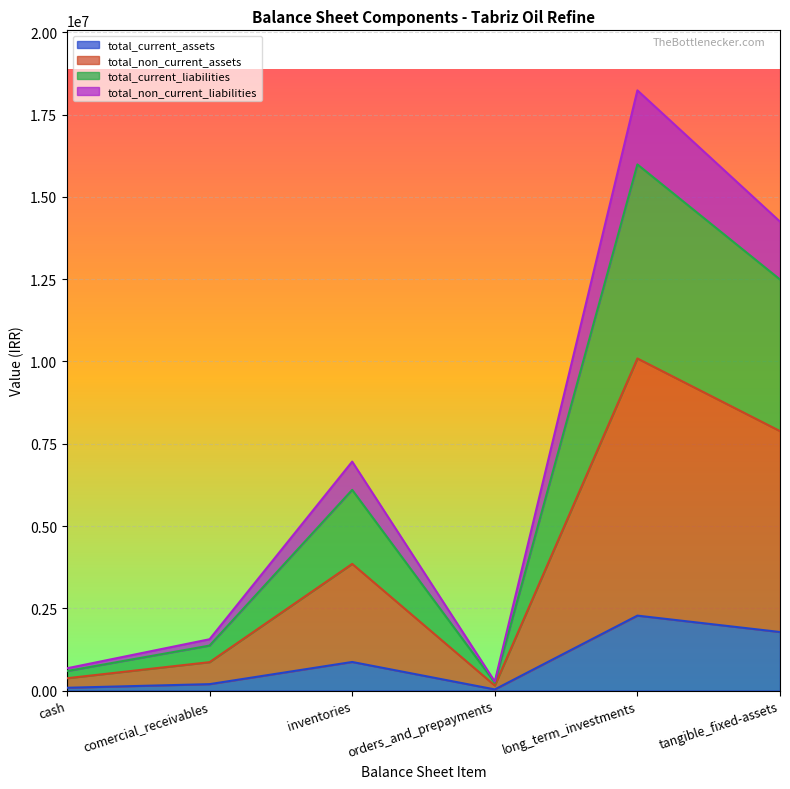

What are all the series names shown in the legend?

total_current_assets, total_non_current_assets, total_current_liabilities, total_non_current_liabilities